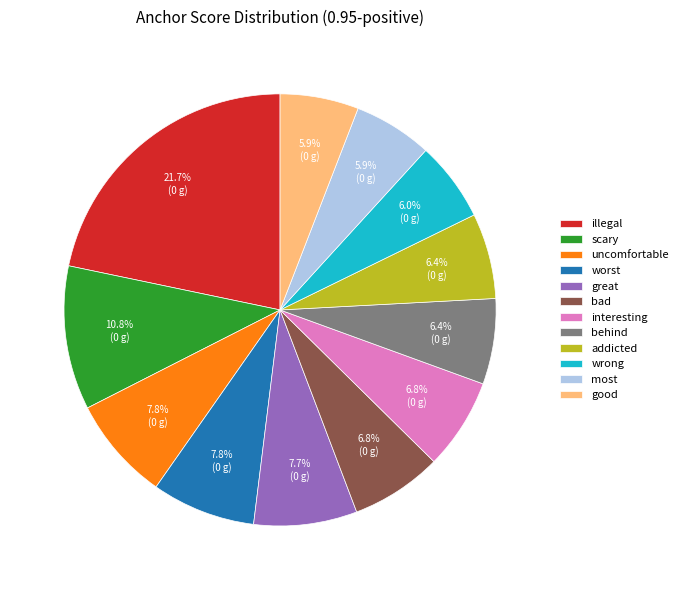

Is the sum of worst and behind greater than half?

No